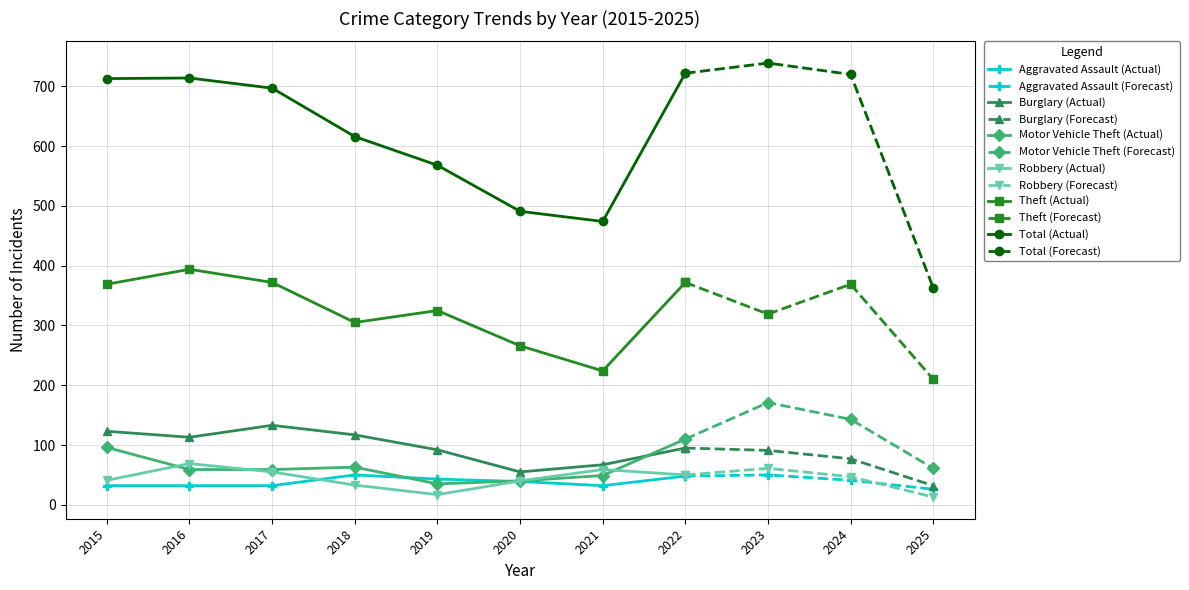

Reading right to left, what are all the values shown in this chart?

Aggravated Assault: 26	41	50	48	32	39	43	50	32	32	32
Burglary: 32	77	91	95	67	55	92	117	133	113	123
Motor Vehicle Theft: 61	143	171	110	49	40	35	63	59	59	96
Robbery: 13	47	61	50	59	40	17	33	55	69	41
Theft: 210	369	319	372	224	266	325	305	372	394	369
Total: 363	720	739	722	474	491	568	616	697	714	713